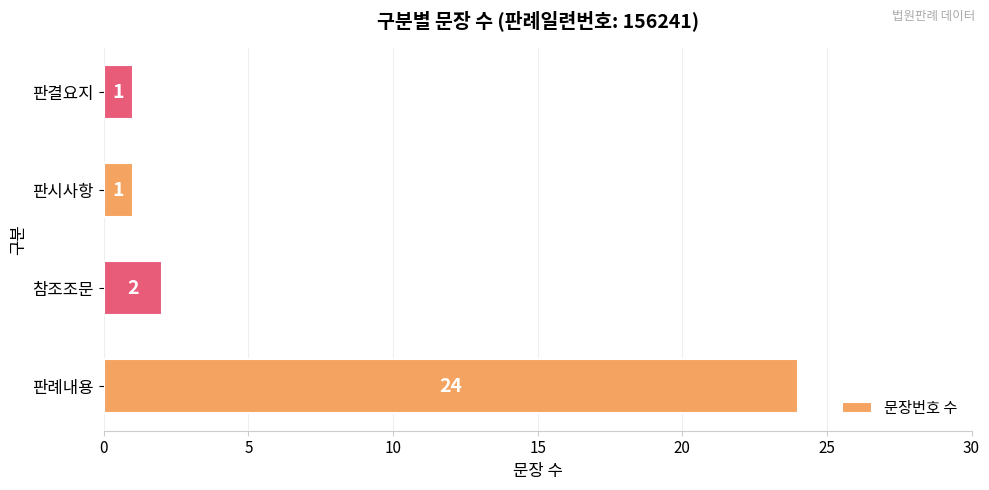

Is it true that the value at 판시사항 is 0?

False